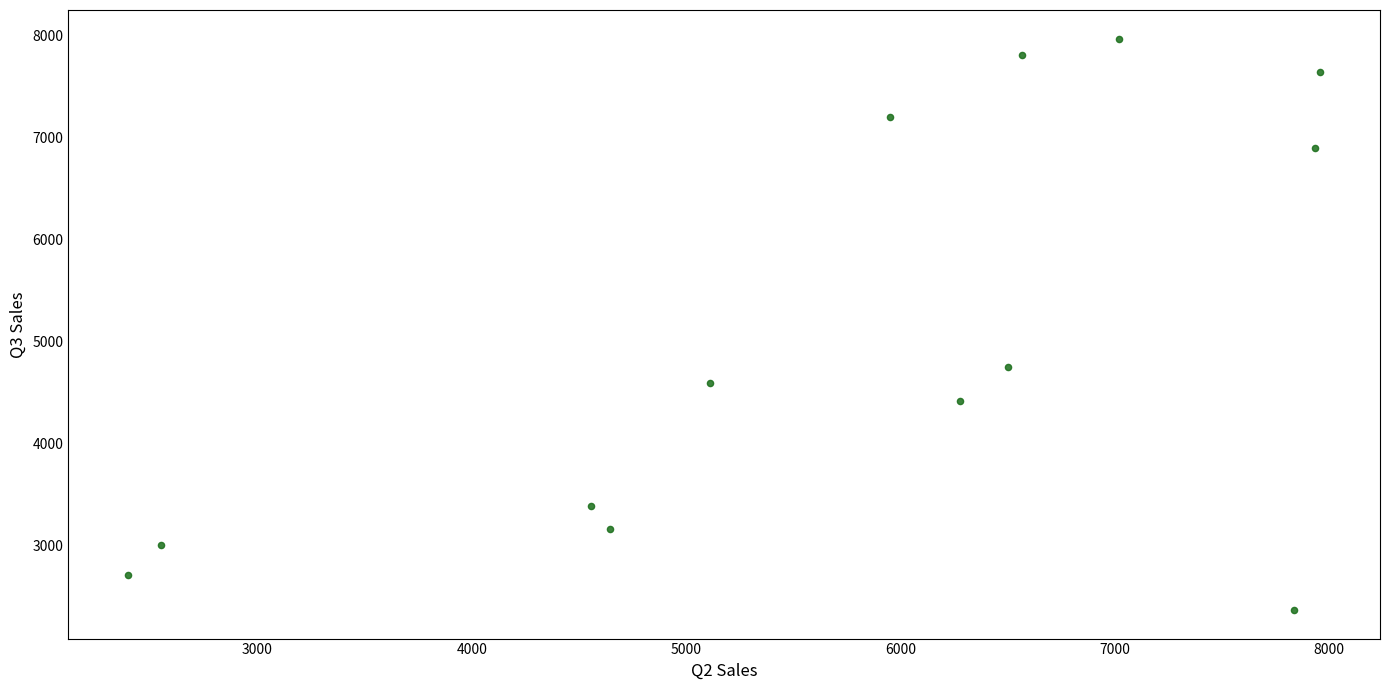

What is the range of Y values (max minus min)?

5598